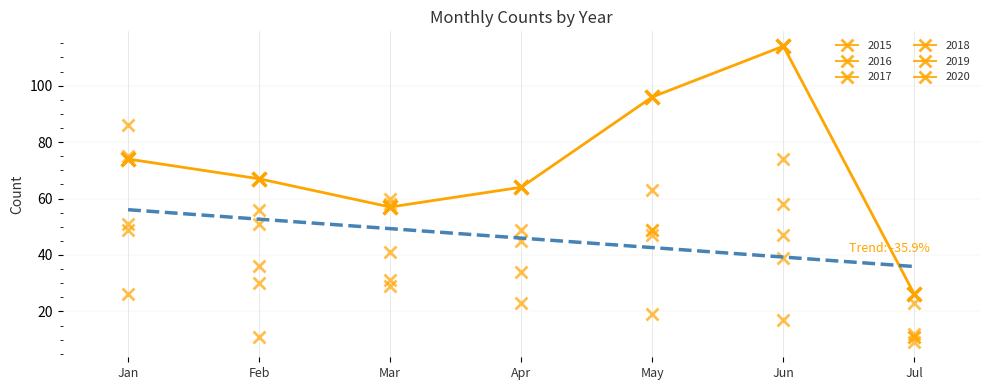

List the labels in order of 2020 value, largest first.

Jun, May, Jan, Feb, Apr, Mar, Jul